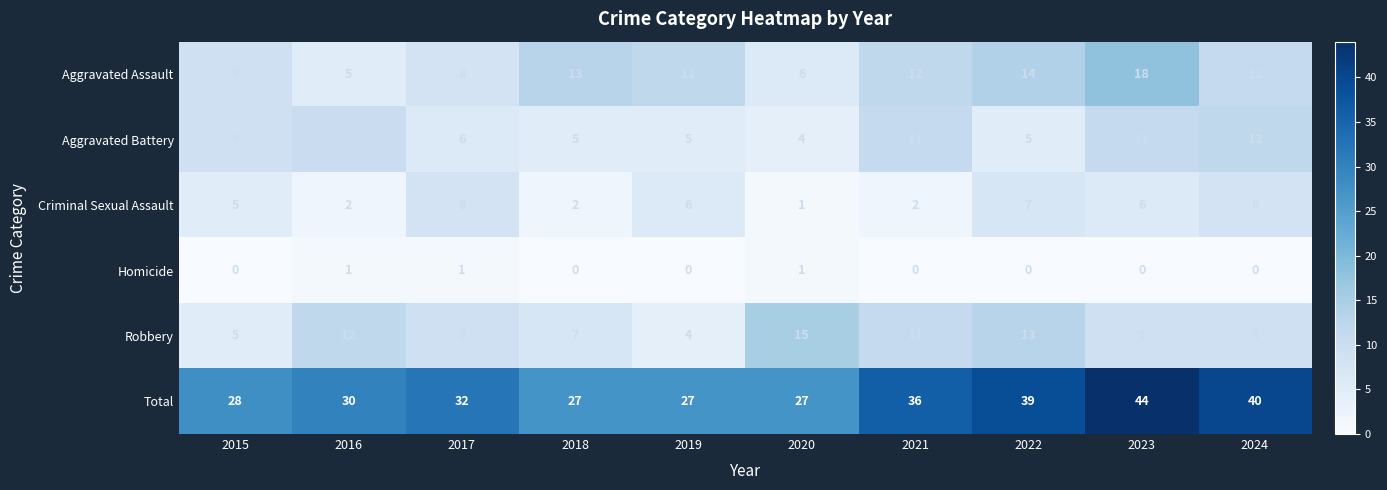

How many categories are shown in the chart?

10